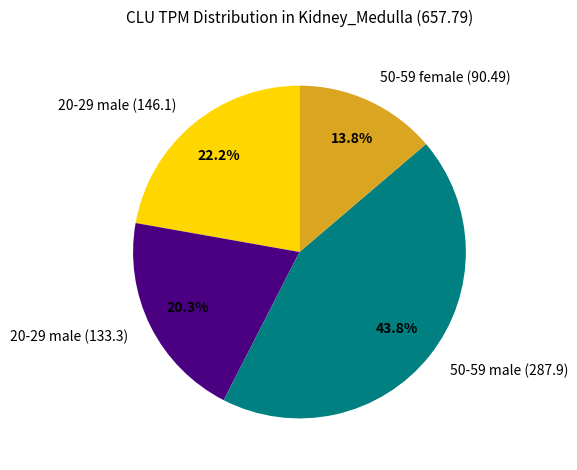

To the nearest percent, what portion does 50-59 male (287.9) represent?

44%